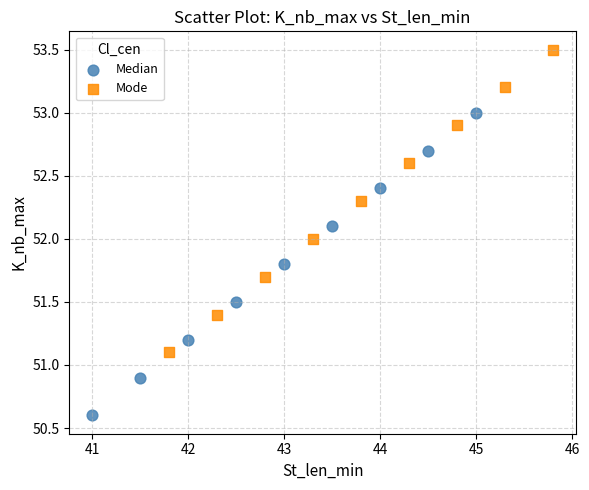

Which series reaches the maximum Y coordinate?

Mode